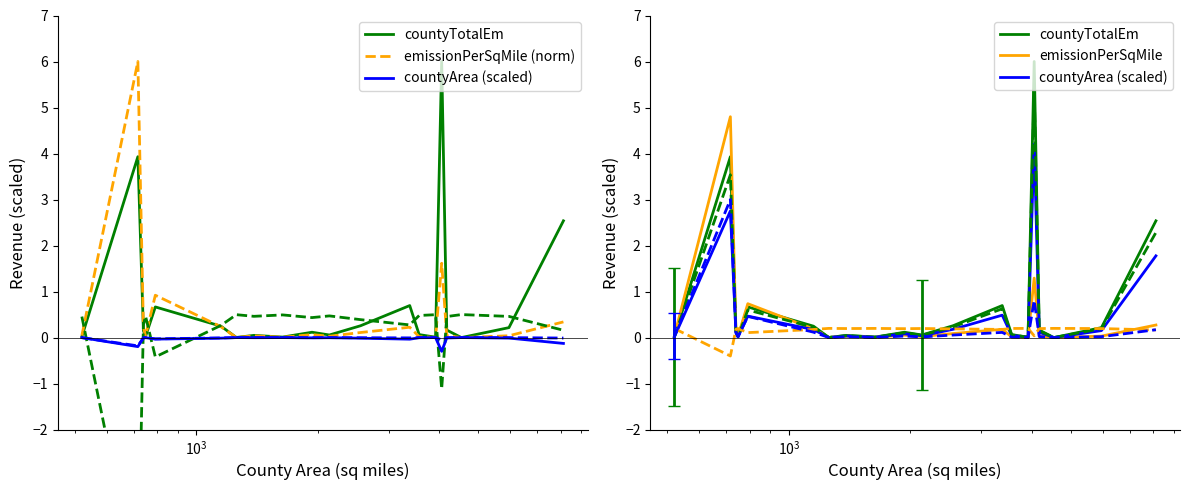

Reading left to right, extract all data points from this chart.

countyTotalEm: 0.0	3.9	0.2	0.0	0.7	0.2	0.0	0.0	0.0	0.1	0.1	0.3	0.7	0.1	0.0	6.0	0.2	0.0	0.2	2.5
emissionPerSqMile (norm): 0.0	6.0	0.2	0.0	0.9	0.2	0.0	0.0	0.0	0.1	0.0	0.1	0.2	0.0	0.0	1.6	0.0	0.0	0.0	0.3
countyArea (scaled): 0.0	2.8	0.1	0.0	0.5	0.2	0.0	0.0	0.0	0.1	0.0	0.2	0.5	0.0	0.0	4.2	0.1	0.0	0.2	1.8
emissionPerSqMile: 0.0	4.8	0.2	0.0	0.7	0.2	0.0	0.0	0.0	0.1	0.0	0.1	0.2	0.0	0.0	1.3	0.0	0.0	0.0	0.3